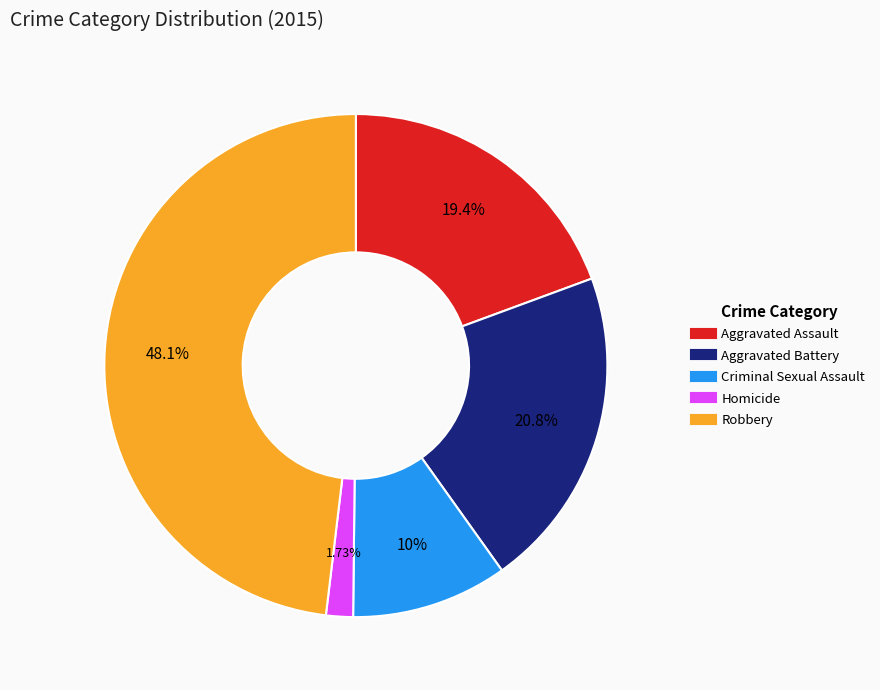

Which slice is the smallest?

Homicide